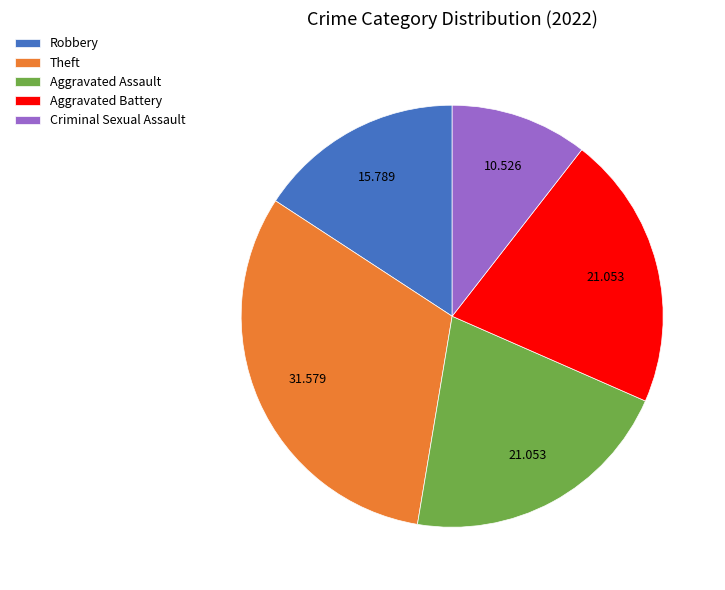

Which category has the smallest portion of the pie?

Criminal Sexual Assault